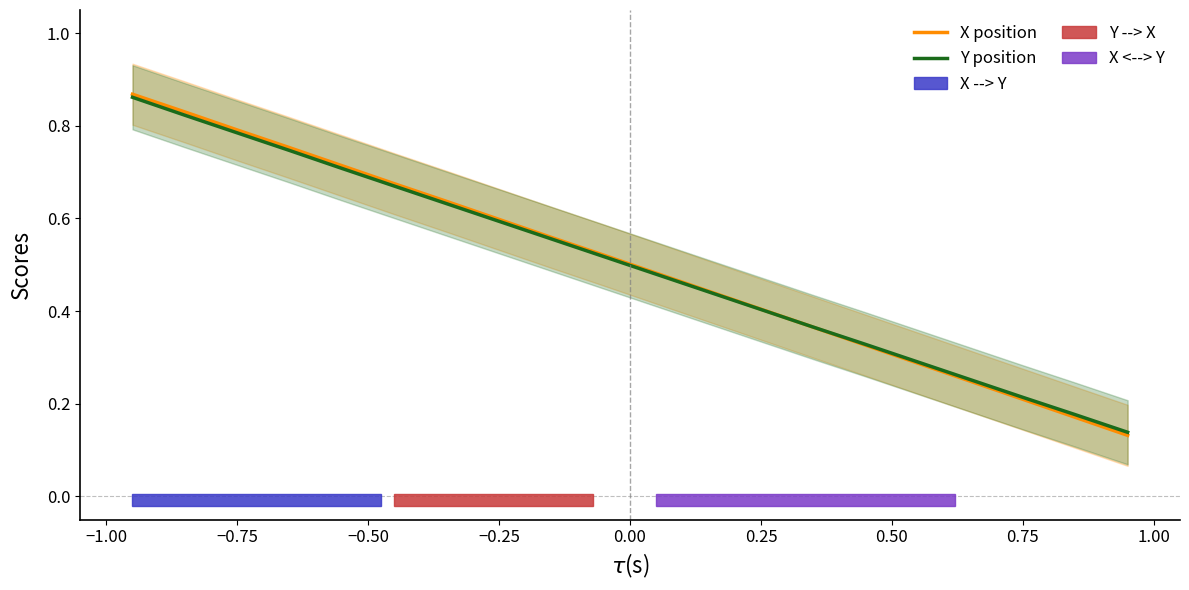

Which category has the highest value across all series?

−1.25